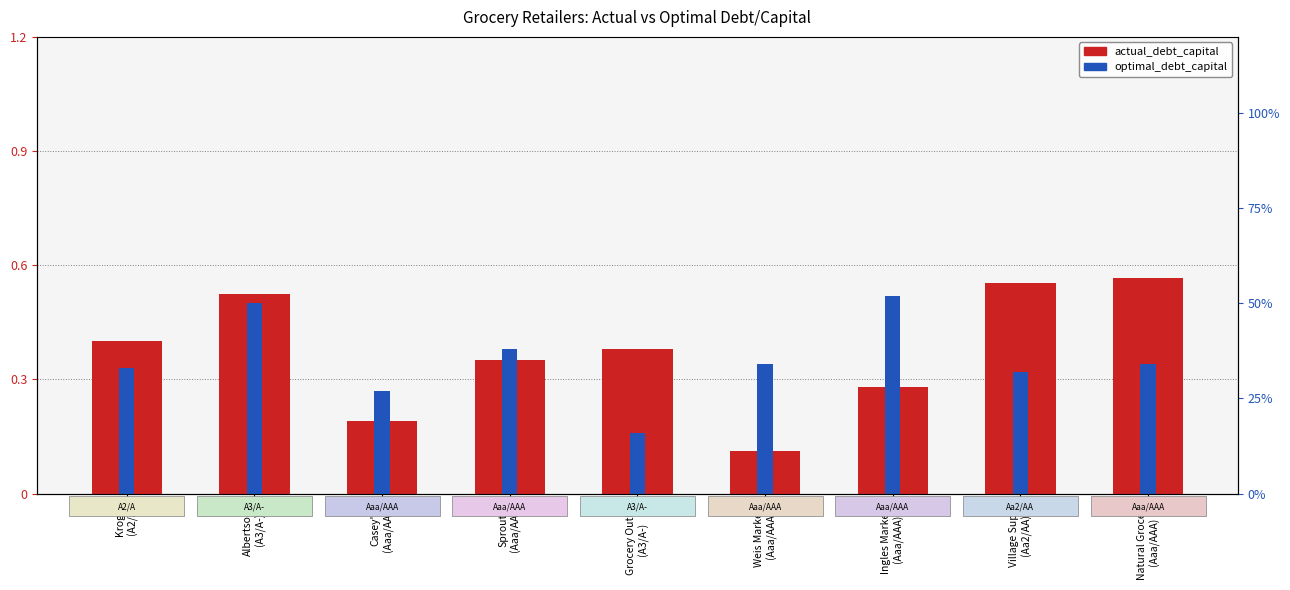

What is the label of the 6th bar from the left?

Weis Markets
(Aaa/AAA)